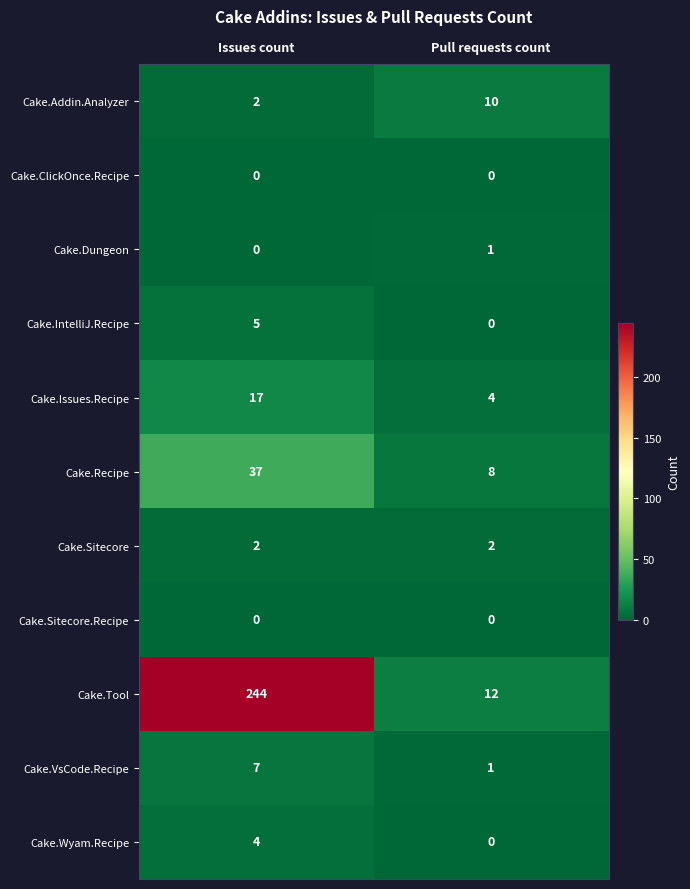

At how many categories does at least one series exceed 148?

1